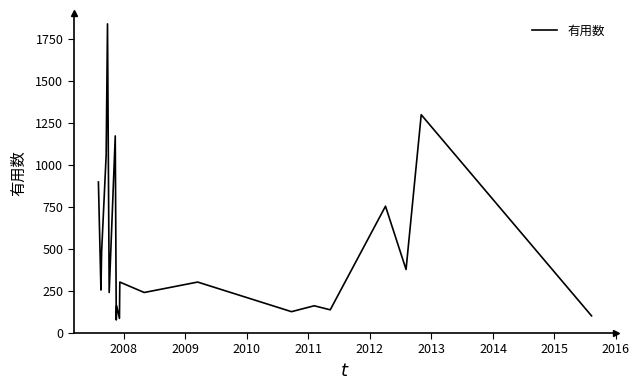

What is the smallest value displayed?

78